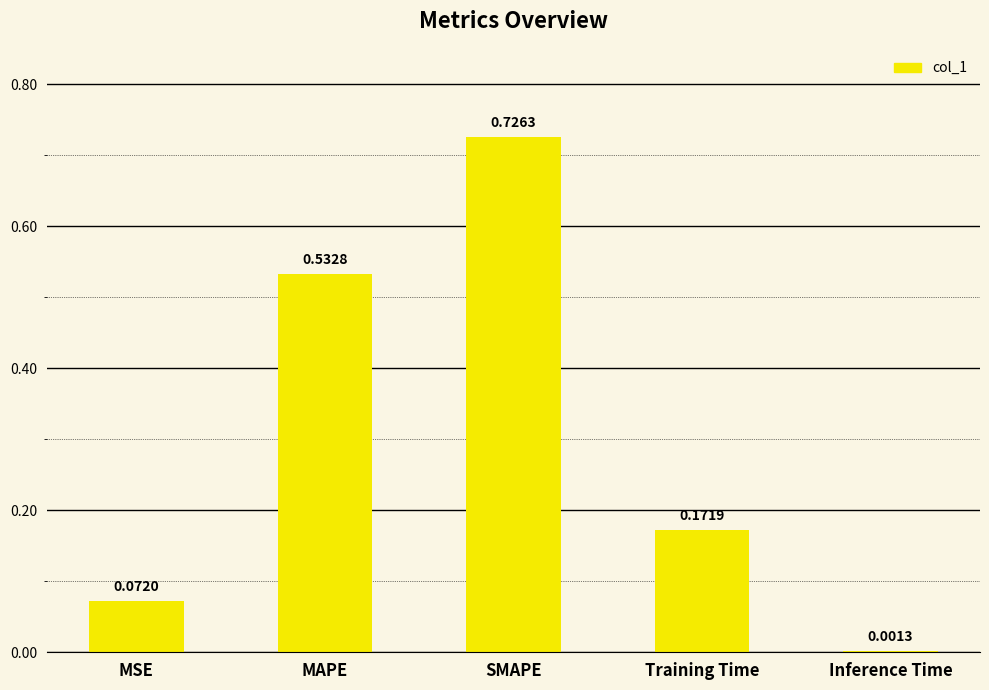

Which category has the highest value across all series?

SMAPE